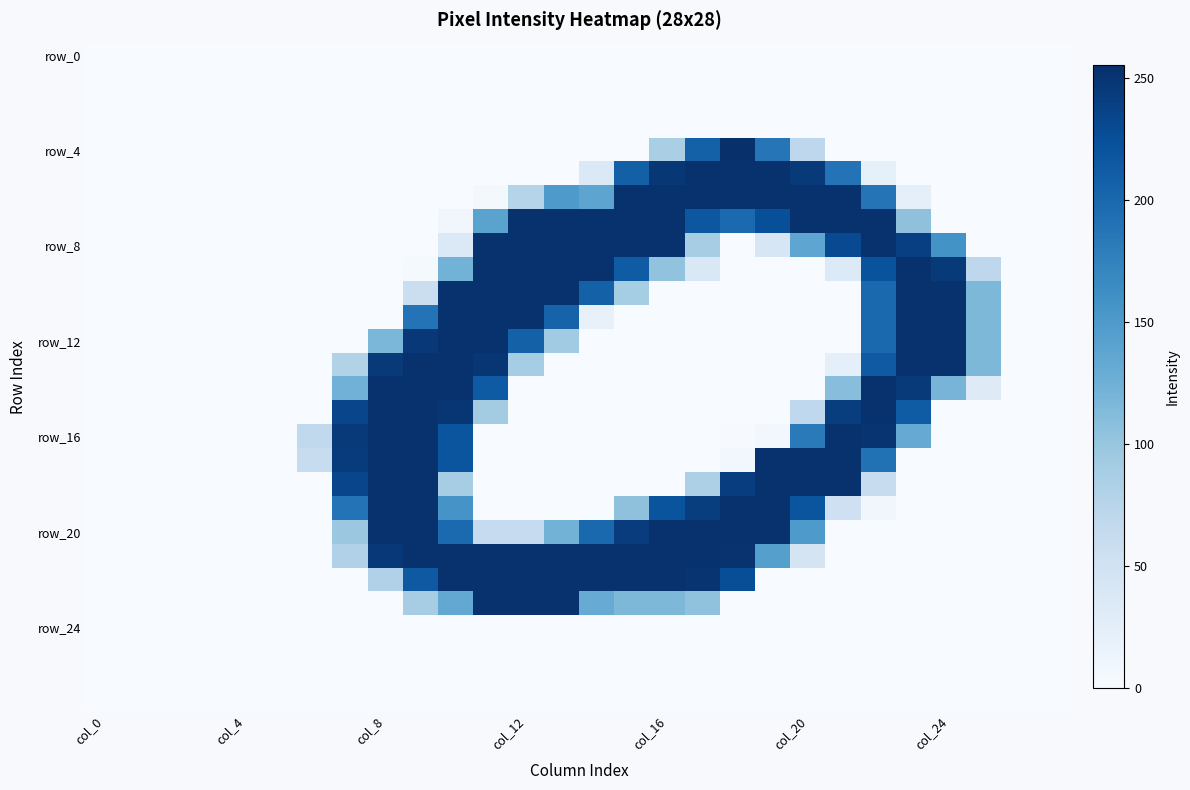

What is the greatest value displayed?

255